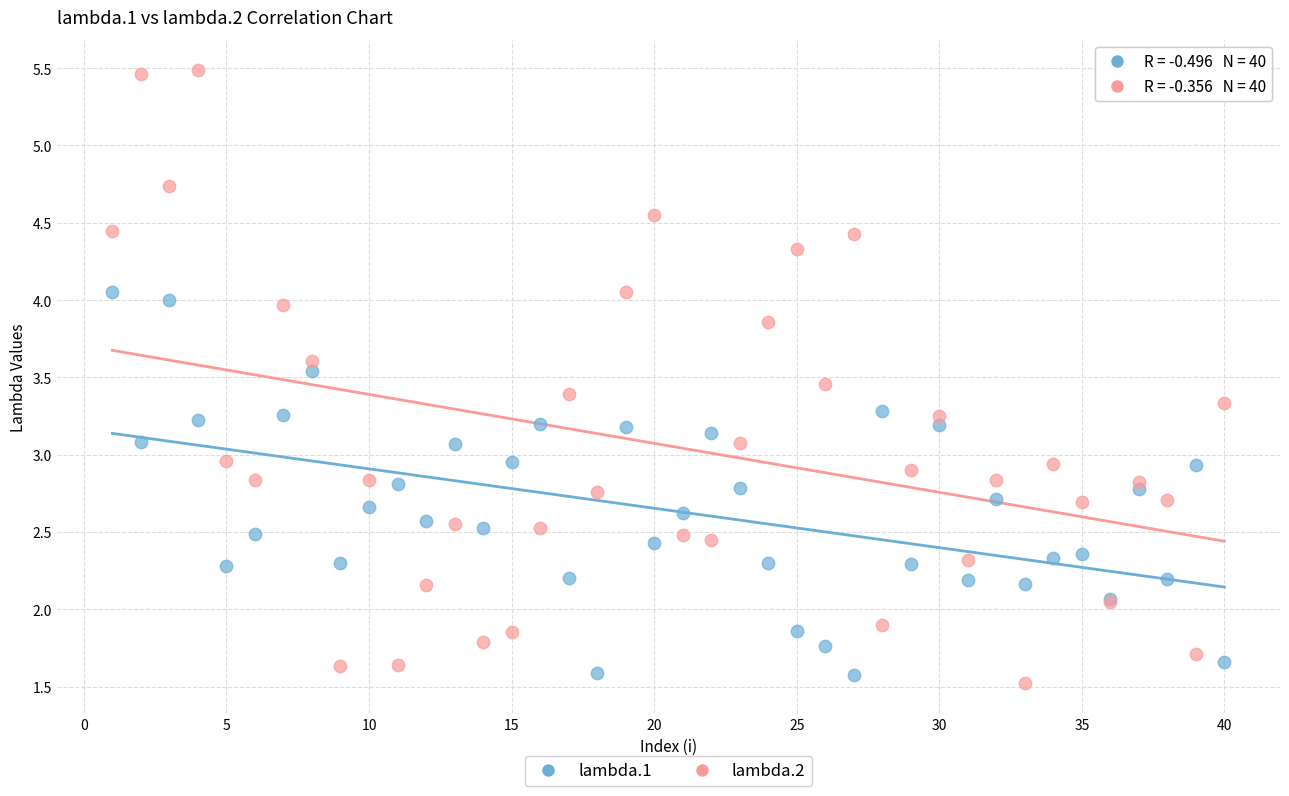

Which series contains the highest Y value?

lambda.2